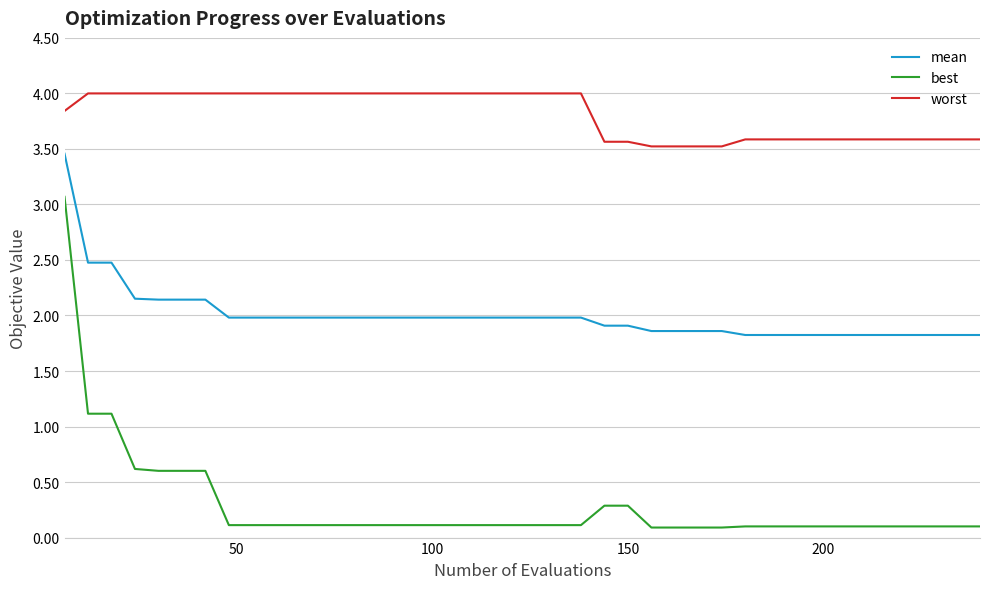

Rank the series by their average value, from lowest to highest.

best, mean, worst